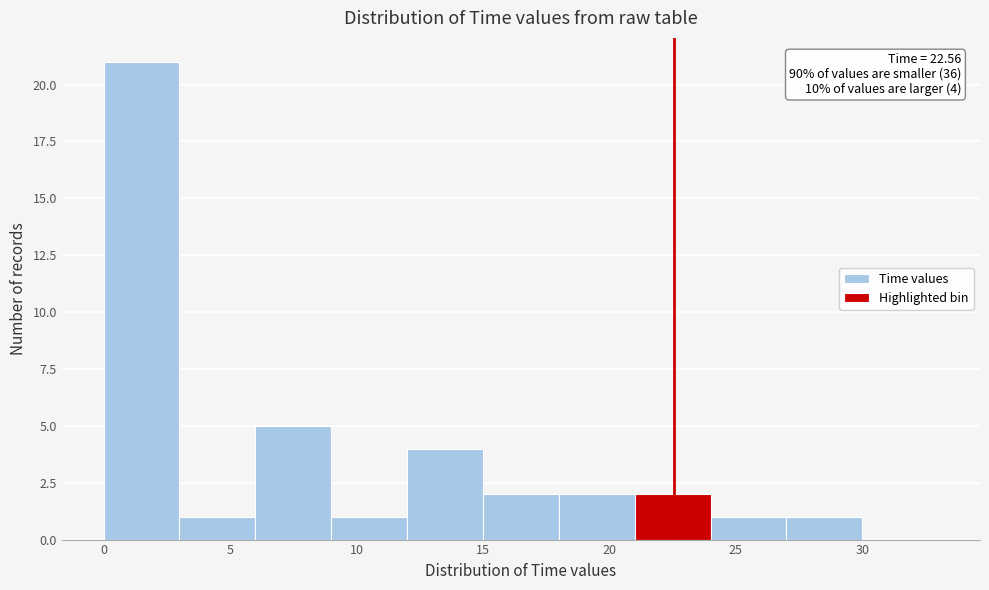

Which range on the x-axis has the tallest bar?

0 to 3